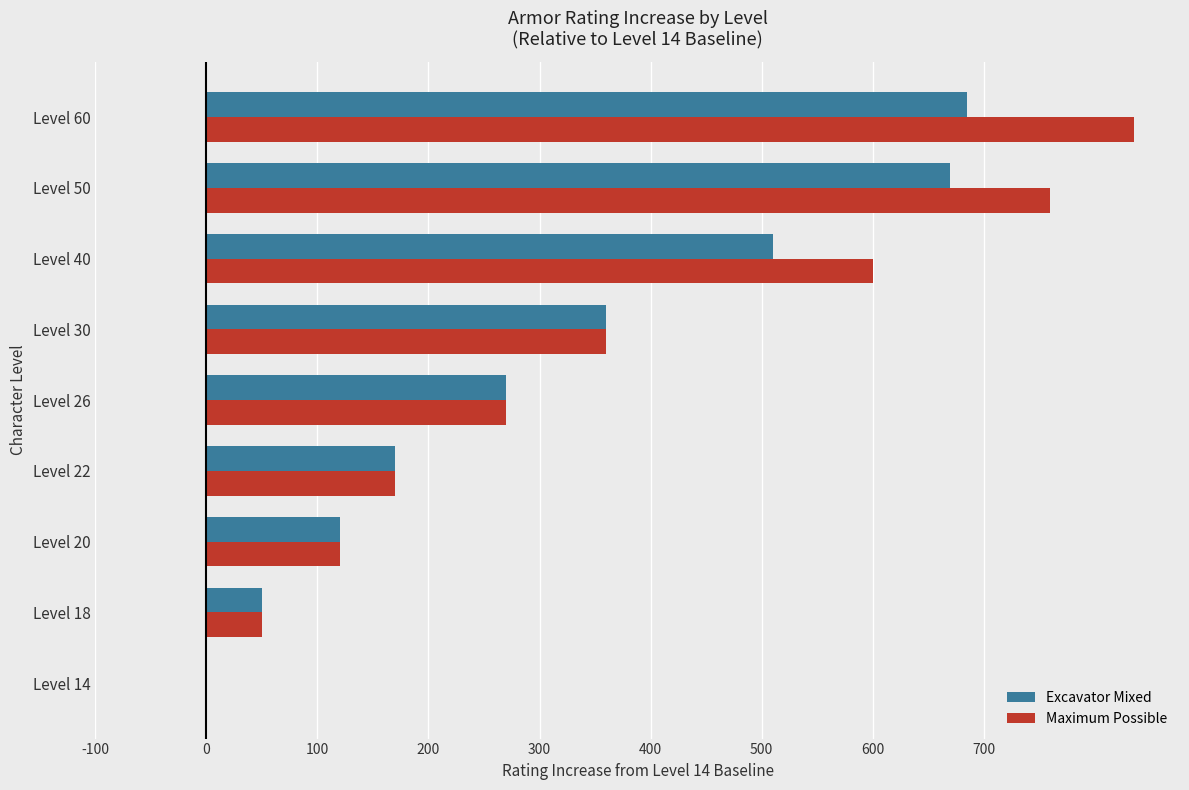

Which series has the widest spread of values?

Maximum Possible